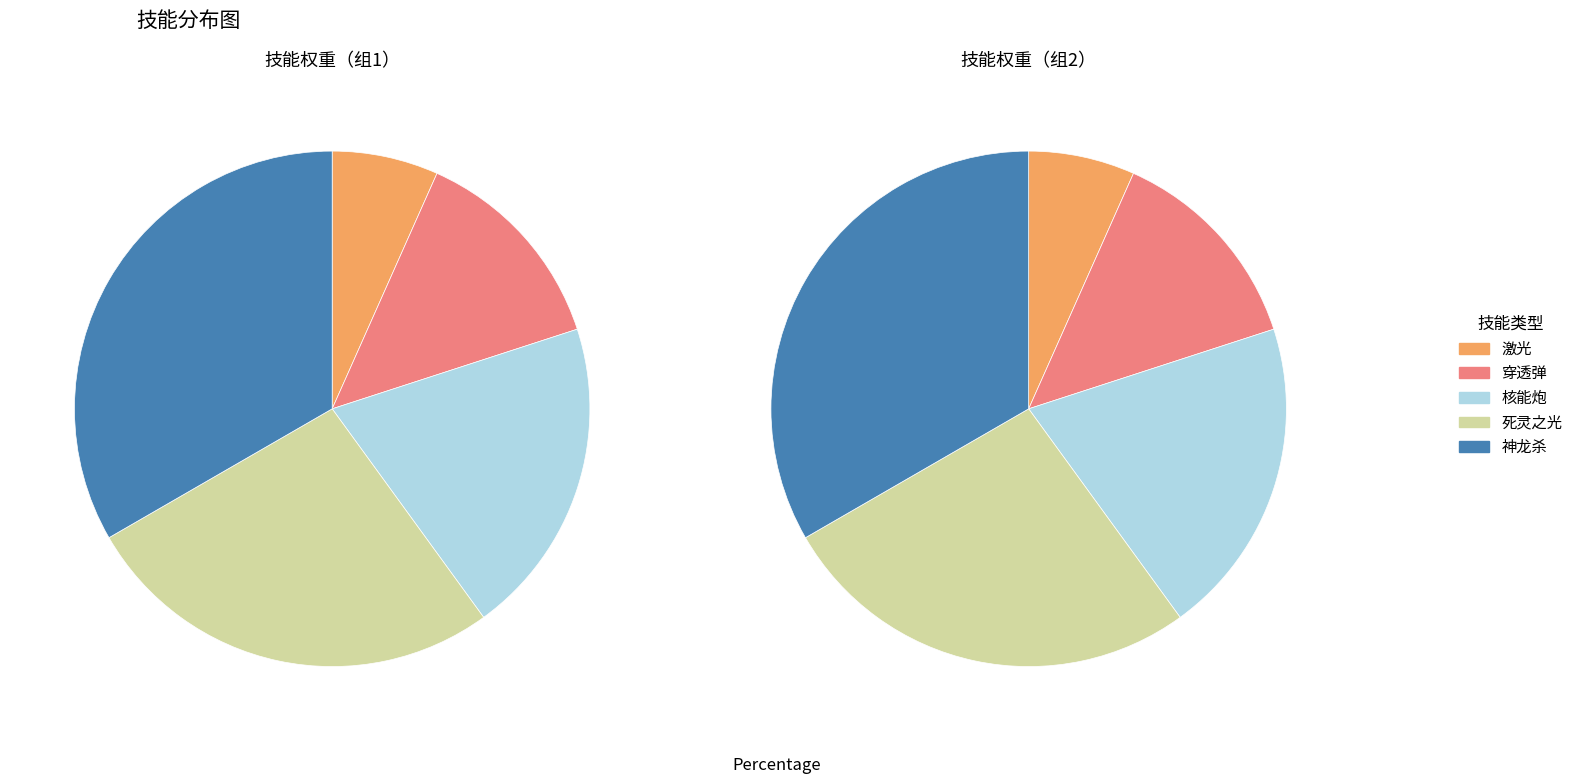

What is the total percentage of 核能炮 and 死灵之光?

46.7%